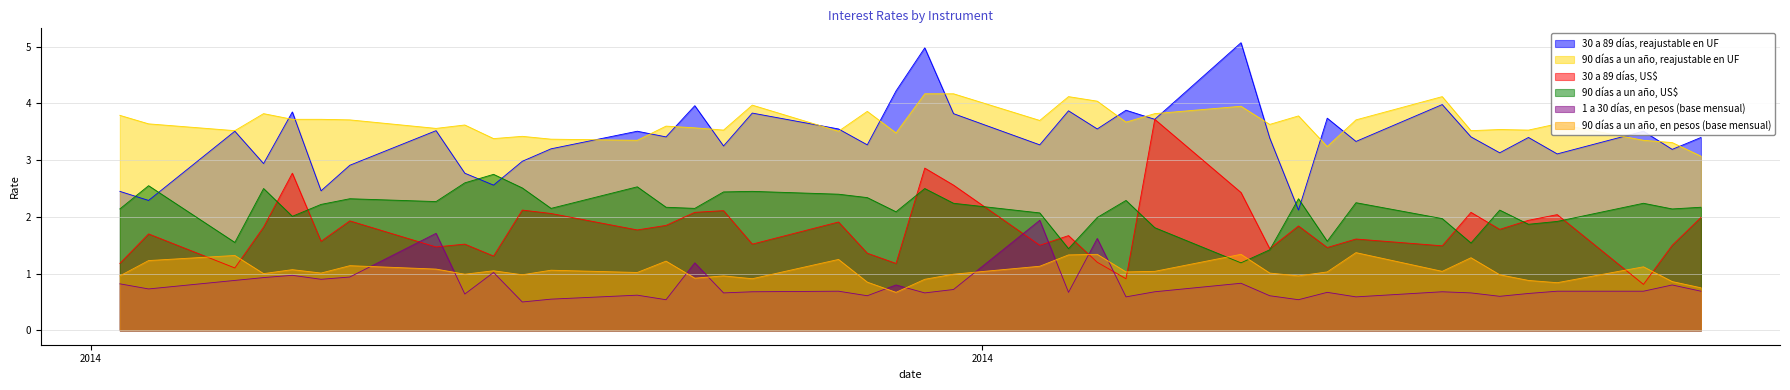

True or false: 30 a 89 días, reajustable en UF and 90 días a un año, reajustable en UF cross at least once.

True